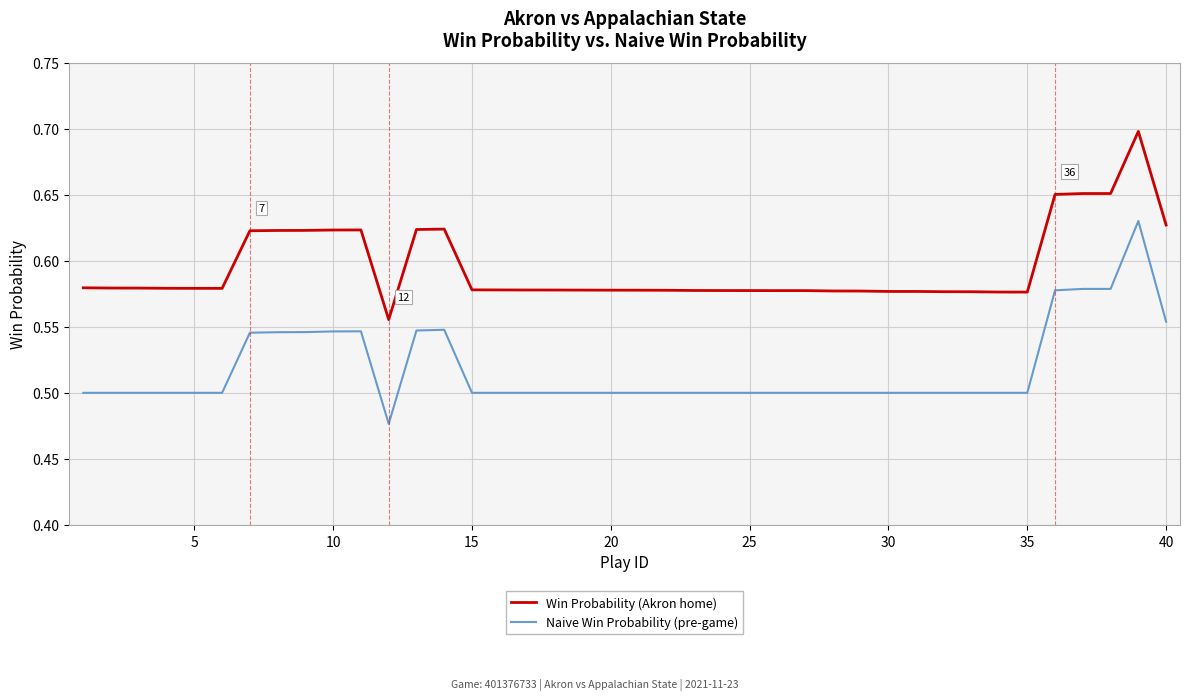

True or false: Win Probability (Akron home) and Naive Win Probability (pre-game) intersect in this chart.

False